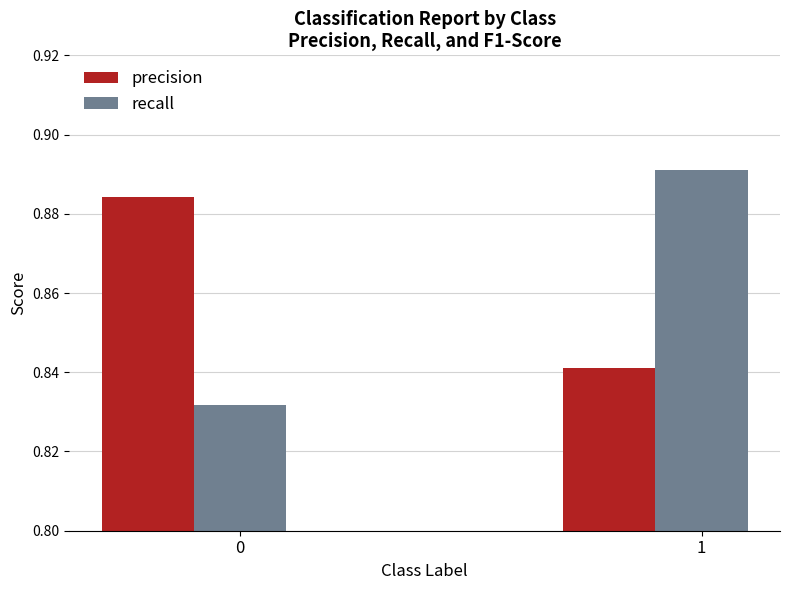

What is the sum of the recall values at 1 and 0?

1.7